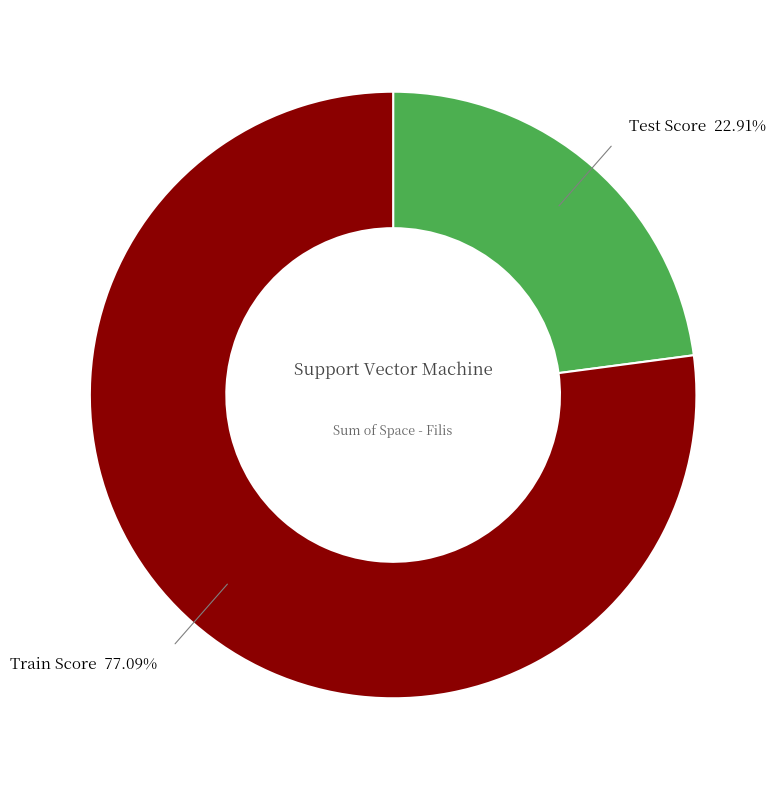

Is there a majority slice in this chart?

Yes